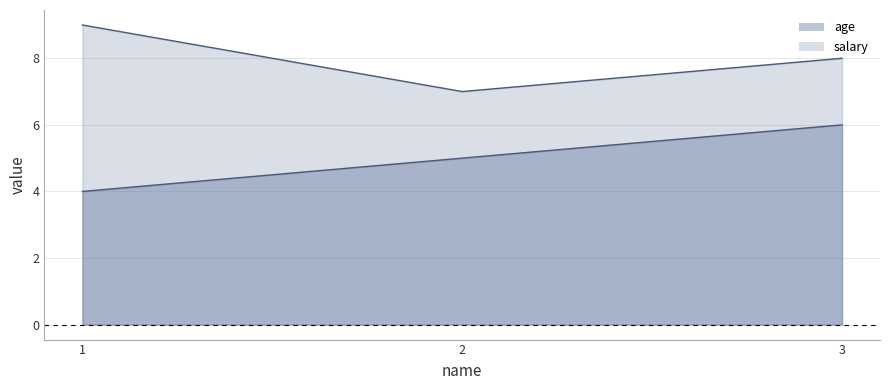

What is the spread (max minus min) of values at 1?

5